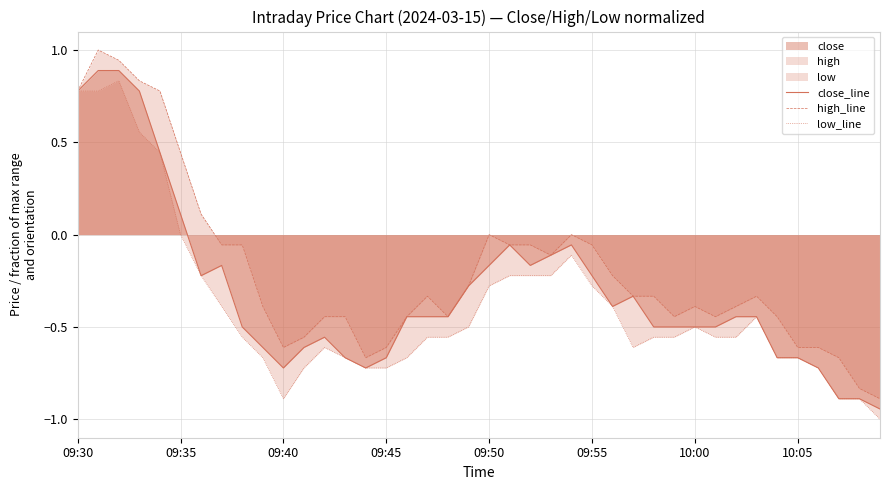

Reading left to right, extract all data points from this chart.

close_line: 0.8	0.9	0.9	0.8	0.4	0.1	-0.2	-0.2	-0.5	-0.6	-0.7	-0.6	-0.6	-0.7	-0.7	-0.7	-0.4	-0.4	-0.4	-0.3	-0.2	-0.1	-0.2	-0.1	-0.1	-0.2	-0.4	-0.3	-0.5	-0.5	-0.5	-0.5	-0.4	-0.4	-0.7	-0.7	-0.7	-0.9	-0.9	-0.9
high_line: 0.8	1.0	0.9	0.8	0.8	0.4	0.1	-0.1	-0.1	-0.4	-0.6	-0.6	-0.4	-0.4	-0.7	-0.6	-0.4	-0.3	-0.4	-0.3	0.0	-0.1	-0.1	-0.1	0.0	-0.1	-0.2	-0.3	-0.3	-0.4	-0.4	-0.4	-0.4	-0.3	-0.4	-0.6	-0.6	-0.7	-0.8	-0.9
low_line: 0.8	0.8	0.8	0.6	0.4	0.0	-0.2	-0.4	-0.6	-0.7	-0.9	-0.7	-0.6	-0.7	-0.7	-0.7	-0.7	-0.6	-0.6	-0.5	-0.3	-0.2	-0.2	-0.2	-0.1	-0.3	-0.4	-0.6	-0.6	-0.6	-0.5	-0.6	-0.6	-0.4	-0.7	-0.7	-0.7	-0.9	-0.9	-1.0